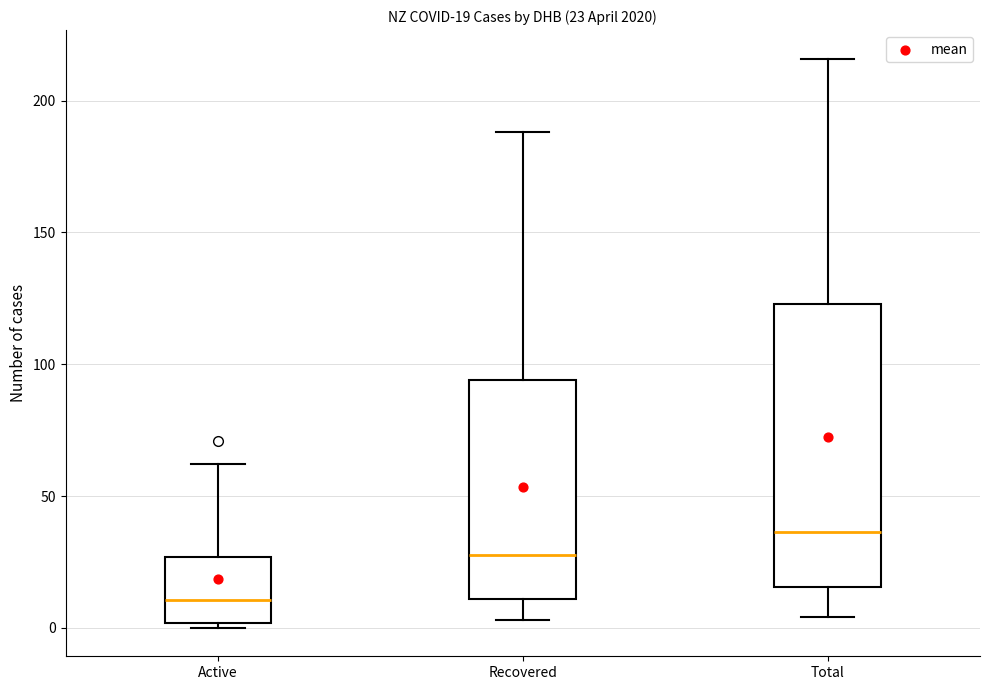

Comparing the boxes themselves (not the whiskers), which one is the tallest?

Total